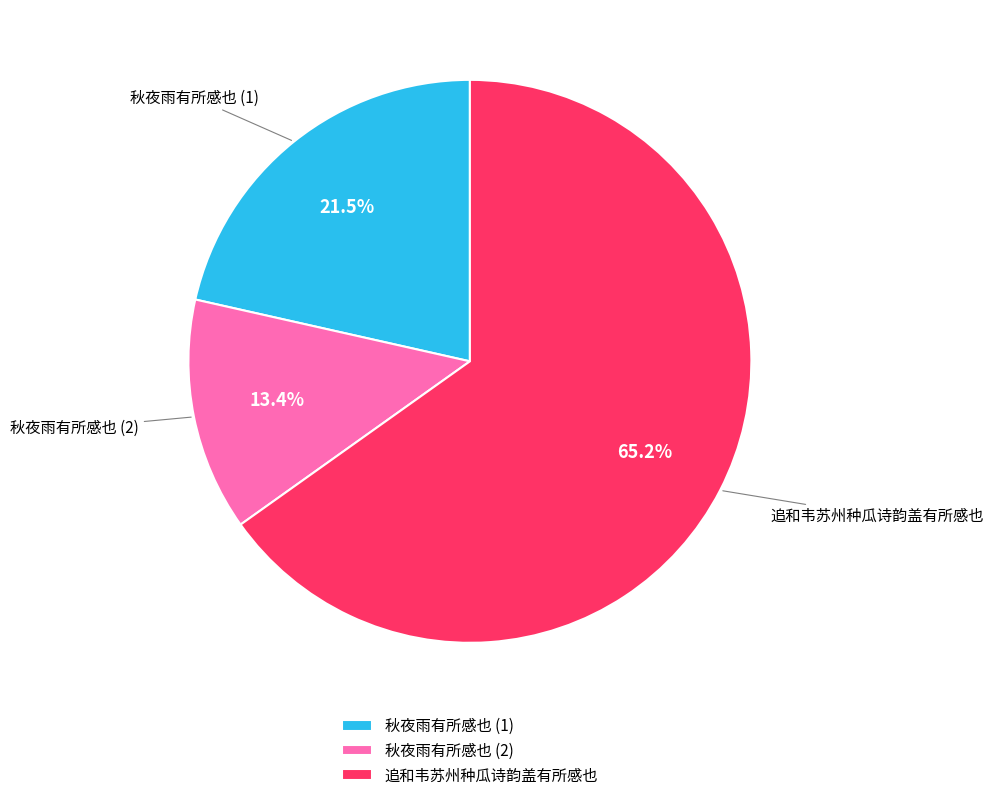

Rank the categories by value from highest to lowest.

追和韦苏州种瓜诗韵盖有所感也, 秋夜雨有所感也 (1), 秋夜雨有所感也 (2)